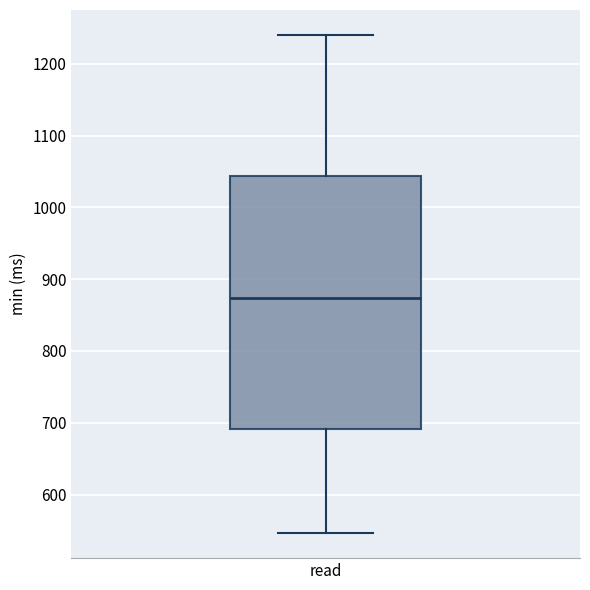

Where is the upper edge of the box for read on the y-axis? The values are not printed on the chart, so give them approximately, as read against the axis.

1040